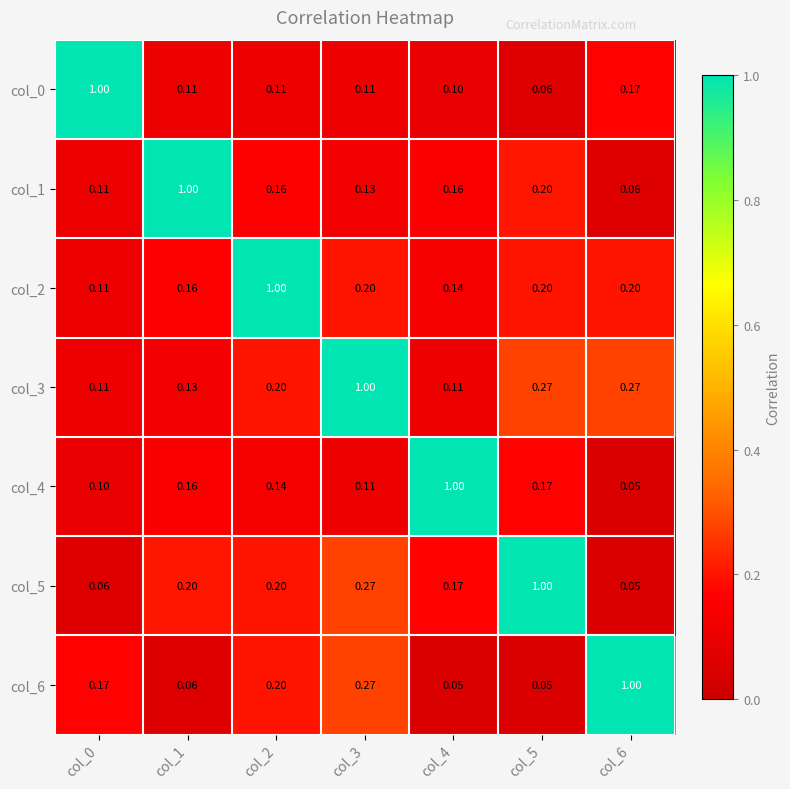

What is the difference between the highest and lowest values at col_3?

0.9